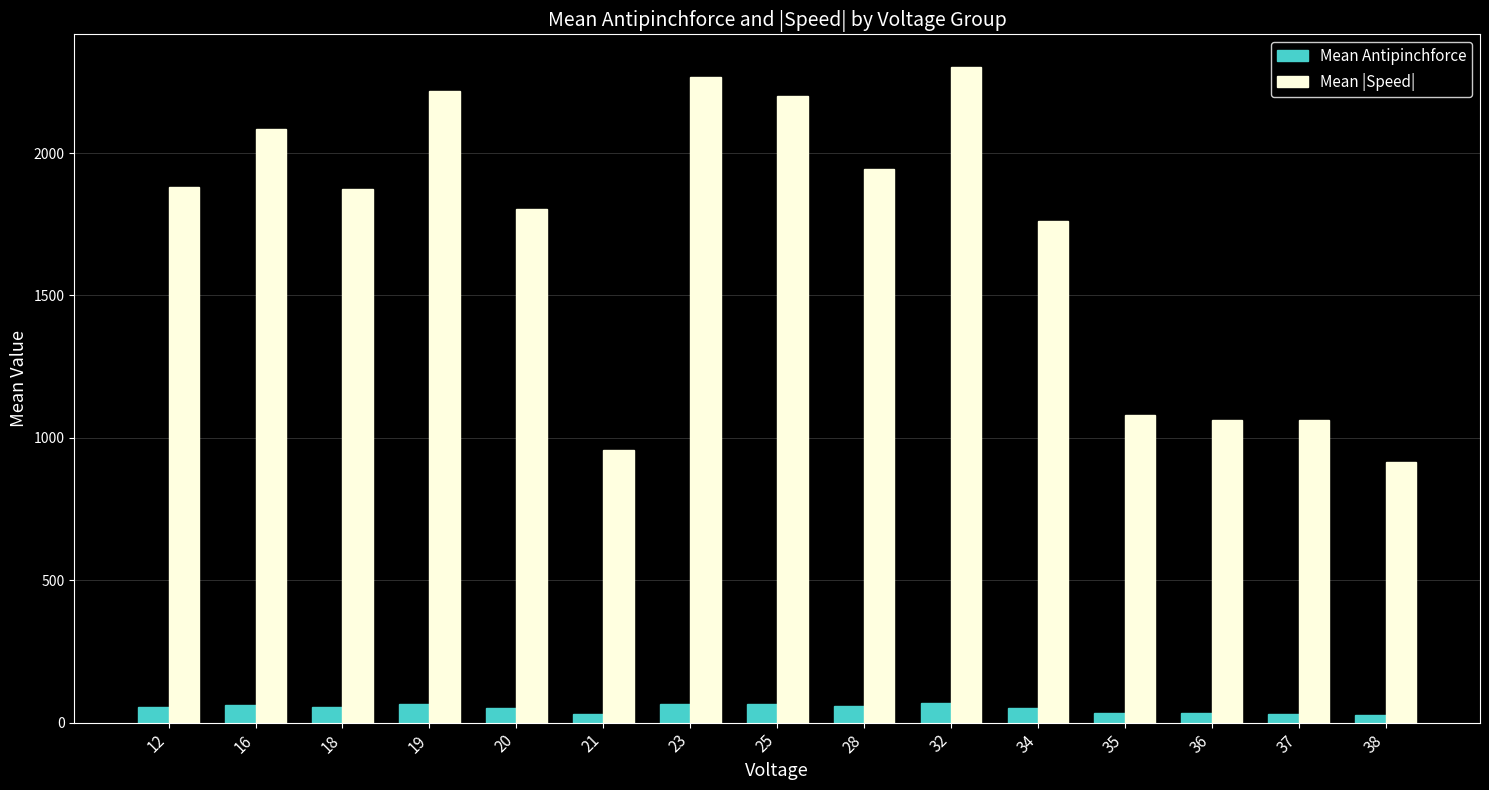

How many data points in Mean Antipinchforce are less than 55?

7